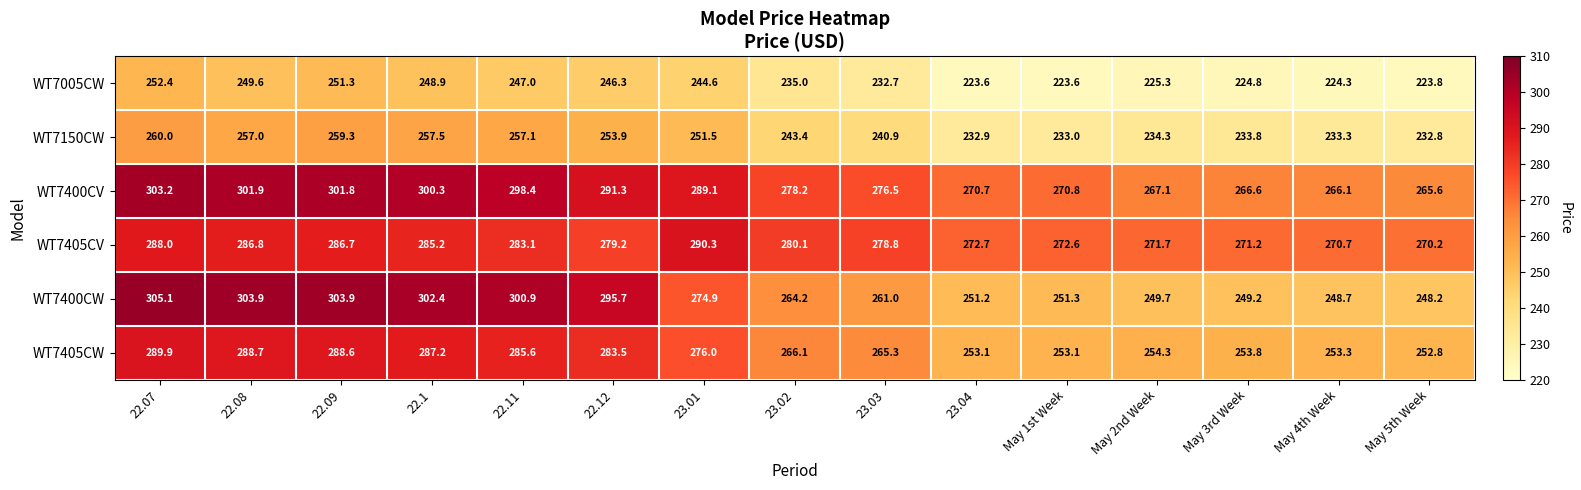

List the series in order of their peak value, lowest first.

WT7005CW, WT7150CW, WT7405CW, WT7405CV, WT7400CV, WT7400CW